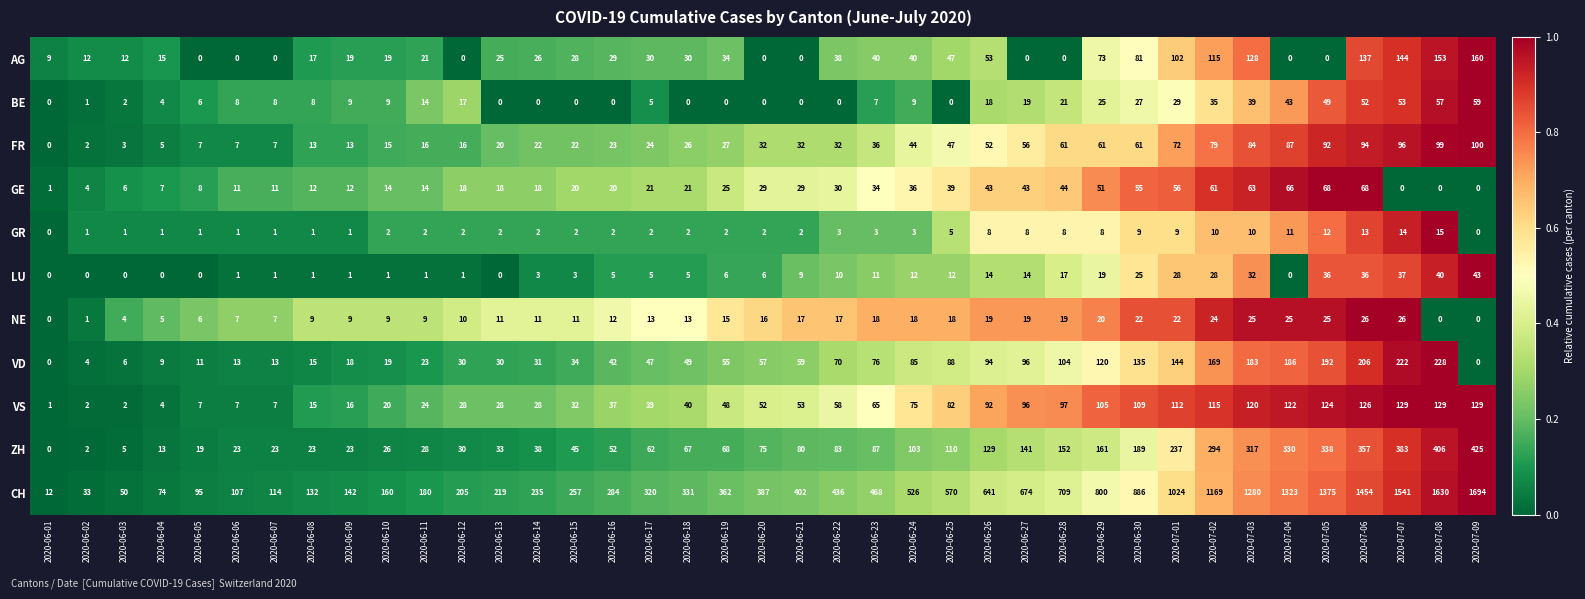

What is the spread (max minus min) of values at 2020-07-07?

1541